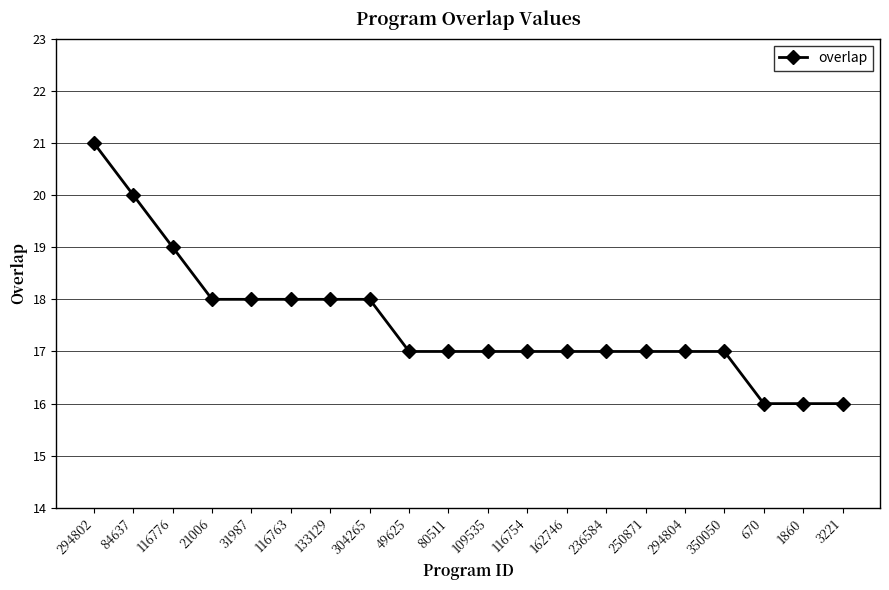

Is it true that the value at 116763 is 12?

False